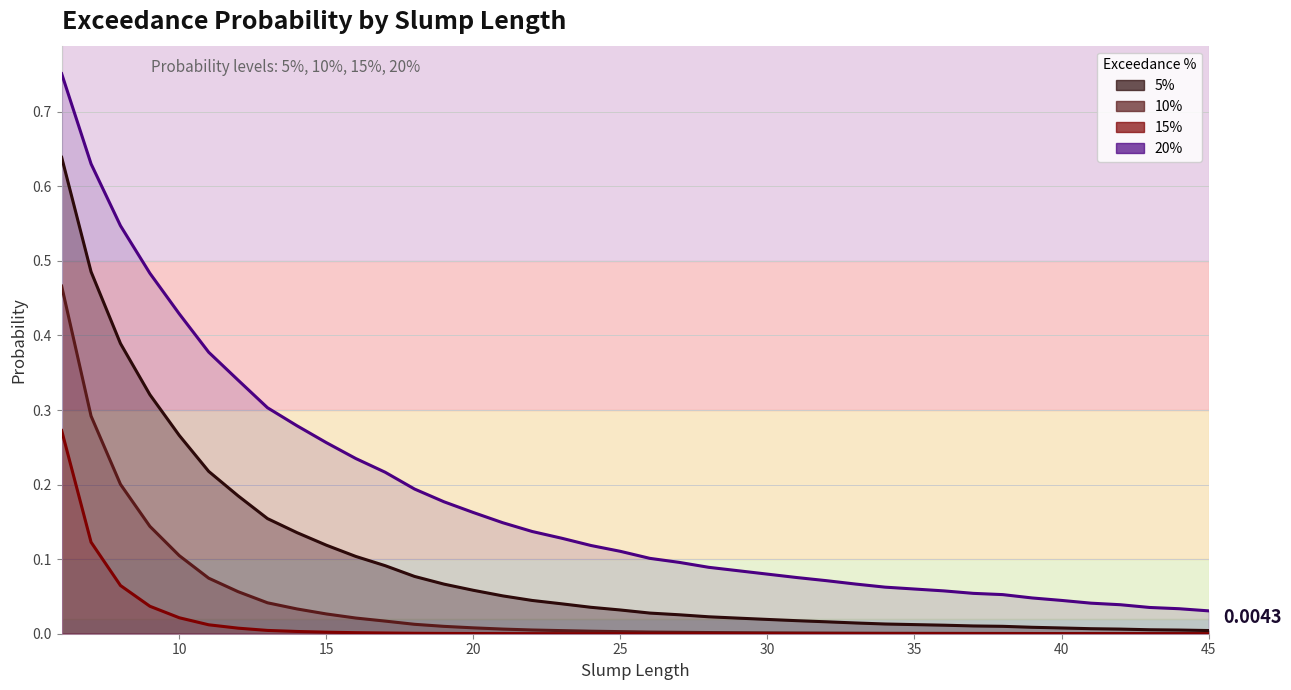

Reading left to right, list all the values displayed in this chart.

five_pct: 0.6	0.5	0.4	0.3	0.3	0.2	0.2	0.2	0.1	0.1	0.1	0.1	0.1	0.1	0.1	0.1	0.0	0.0	0.0	0.0	0.0	0.0	0.0	0.0	0.0	0.0	0.0	0.0	0.0	0.0	0.0	0.0	0.0	0.0	0.0	0.0	0.0	0.0	0.0	0.0
ten_pct: 0.5	0.3	0.2	0.1	0.1	0.1	0.1	0.0	0.0	0.0	0.0	0.0	0.0	0.0	0.0	0.0	0.0	0.0	0.0	0.0	0.0	0.0	0.0	0.0	0.0	0.0	0.0	0.0	0.0	0.0	0.0	0.0	0.0	0.0	0.0	0.0	0.0	0.0	0.0	0.0
fifteen_pct: 0.3	0.1	0.1	0.0	0.0	0.0	0.0	0.0	0.0	0.0	0.0	0.0	0.0	0.0	0.0	0.0	0.0	0.0	0.0	0.0	0.0	0.0	0.0	0.0	0.0	0.0	0.0	0.0	0.0	0.0	0.0	0.0	0.0	0.0	0.0	0.0	0.0	0.0	0.0	0.0
twenty_pct: 0.8	0.6	0.5	0.5	0.4	0.4	0.3	0.3	0.3	0.3	0.2	0.2	0.2	0.2	0.2	0.1	0.1	0.1	0.1	0.1	0.1	0.1	0.1	0.1	0.1	0.1	0.1	0.1	0.1	0.1	0.1	0.1	0.1	0.0	0.0	0.0	0.0	0.0	0.0	0.0